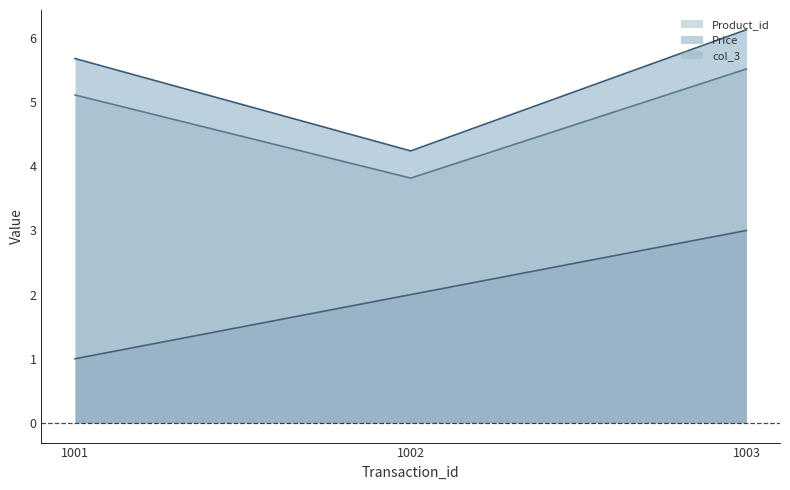

Reading left to right, list all the values displayed in this chart.

Product_id: 1.0	2.0	3.0
Price: 5.7	4.2	6.1
col_3: 5.1	3.8	5.5